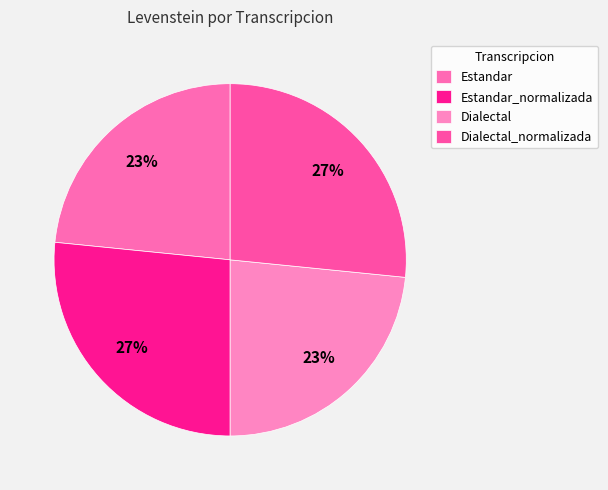

Which category has the biggest portion of the pie?

Estandar_normalizada